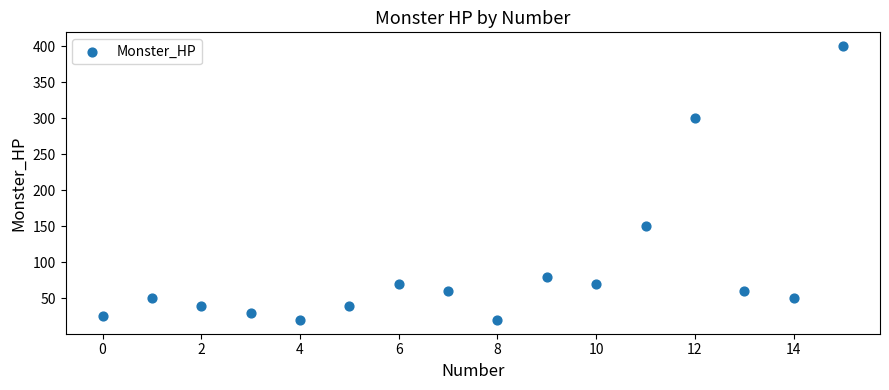

What is the range of Y values (max minus min)?

380